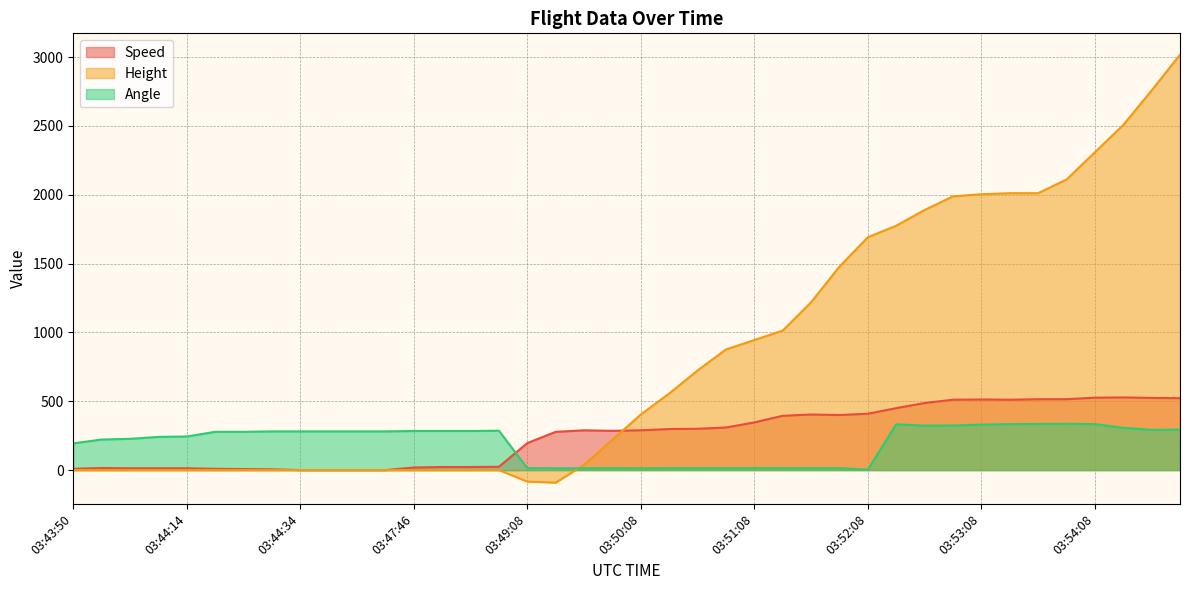

List the series in order of their peak value, lowest first.

Angle, Speed, Height